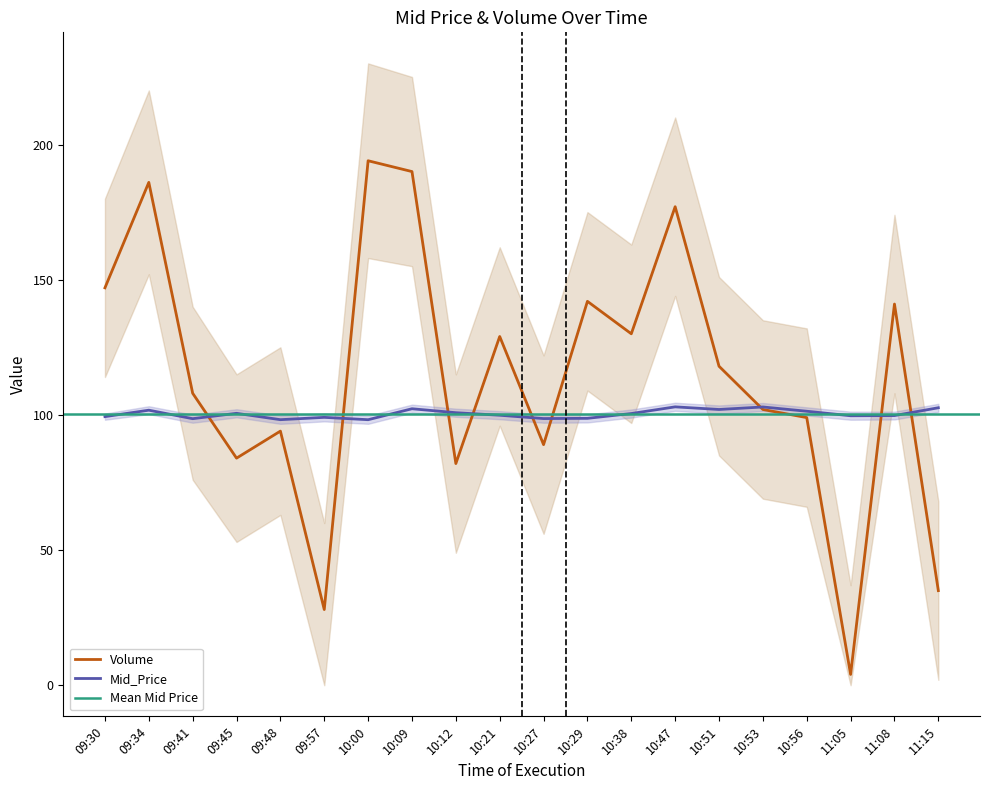

What is the lowest value of the Mid_Price series?

98.2